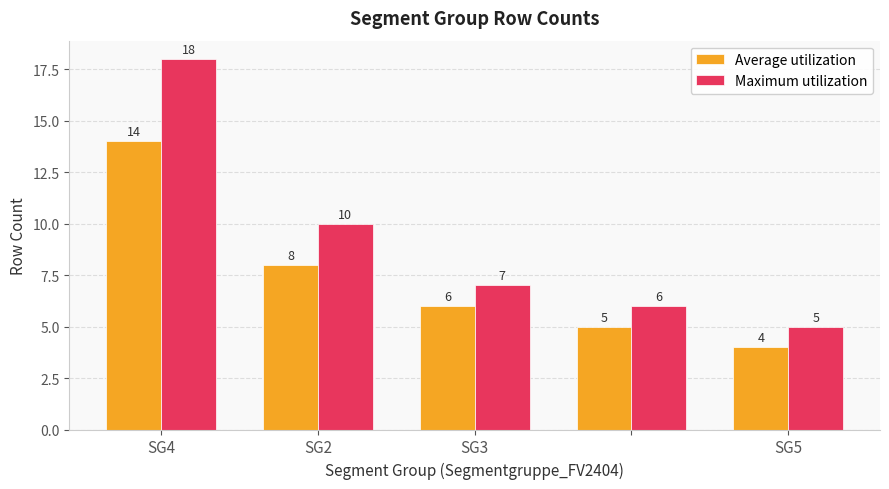

What is the maximum value shown in the chart?

18